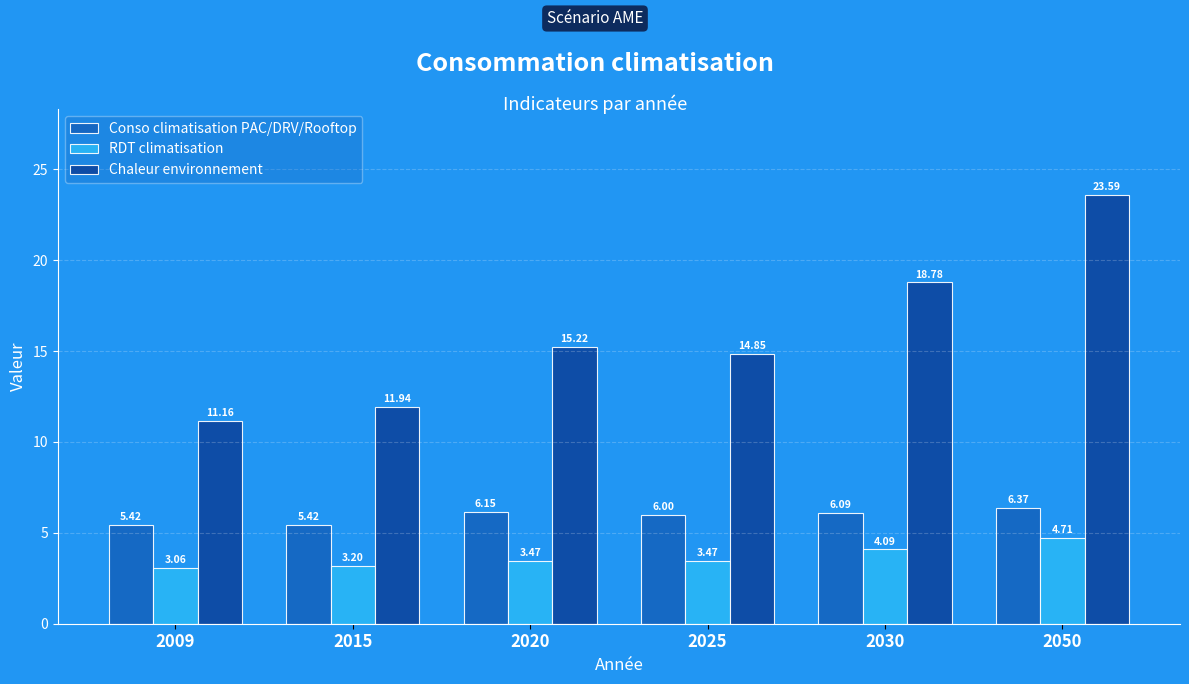

Where does the Chaleur environnement series first go above 15?

2020